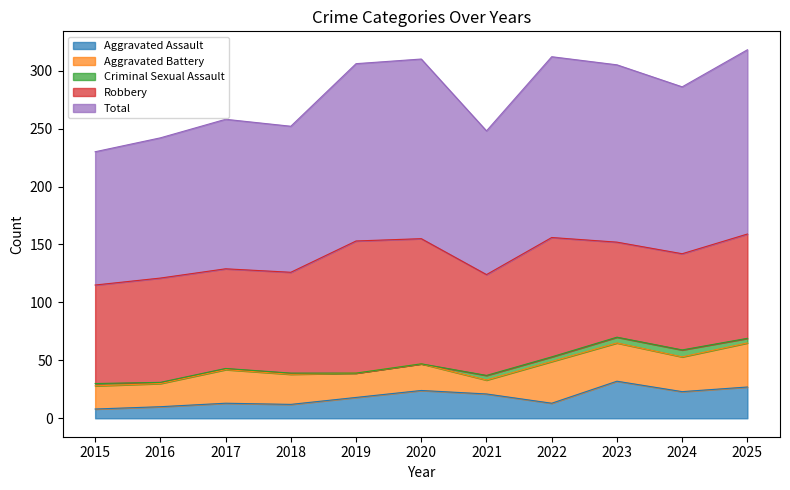

Reading right to left, what are all the values shown in this chart?

Aggravated Assault: 2025=27	2024=23	2023=32	2022=13	2021=21	2020=24	2019=18	2018=12	2017=13	2016=10	2015=8
Aggravated Battery: 2025=38	2024=30	2023=33	2022=36	2021=12	2020=23	2019=21	2018=26	2017=29	2016=20	2015=20
Criminal Sexual Assault: 2025=4	2024=6	2023=5	2022=4	2021=4	2020=0	2019=0	2018=1	2017=1	2016=1	2015=2
Robbery: 2025=90	2024=83	2023=82	2022=103	2021=87	2020=108	2019=114	2018=87	2017=86	2016=90	2015=85
Total: 2025=159	2024=144	2023=153	2022=156	2021=124	2020=155	2019=153	2018=126	2017=129	2016=121	2015=115